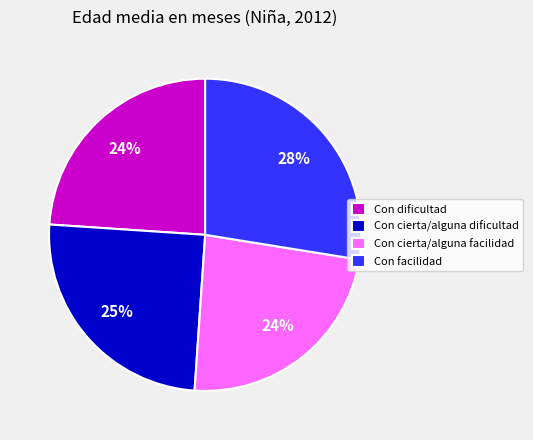

Which slice is the largest?

Con facilidad